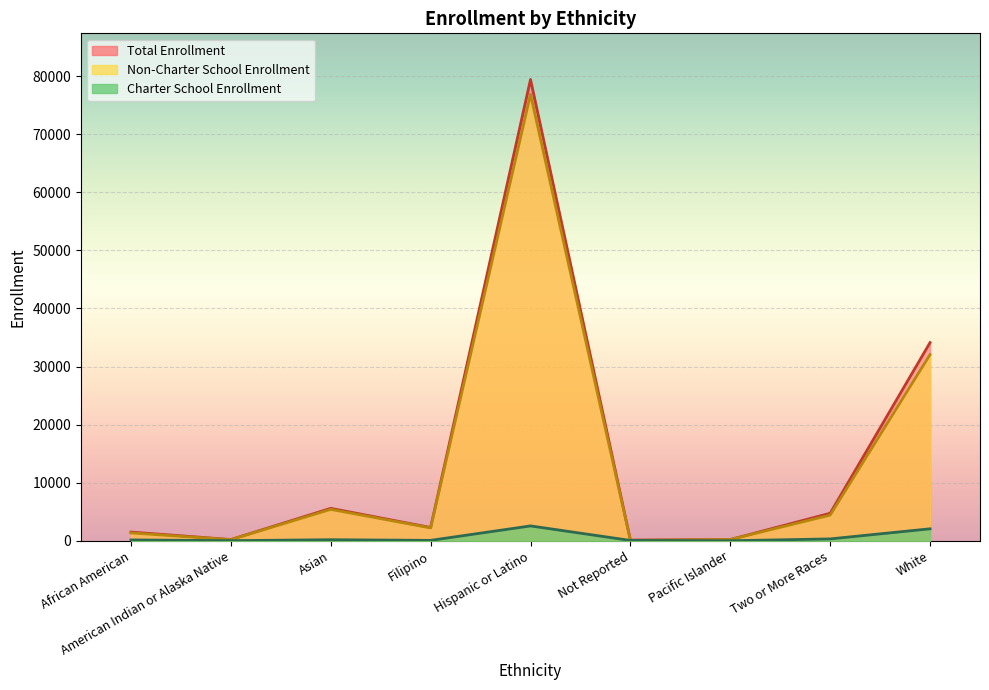

Does the chart display data point markers on the line(s)?

No